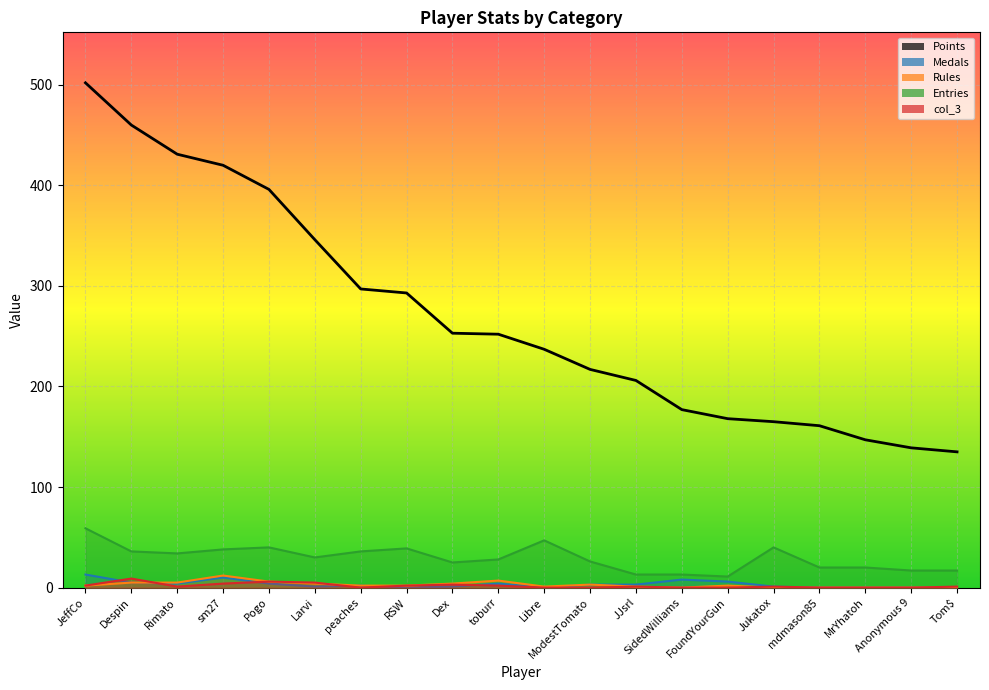

True or false: Points and Medals intersect in this chart.

False